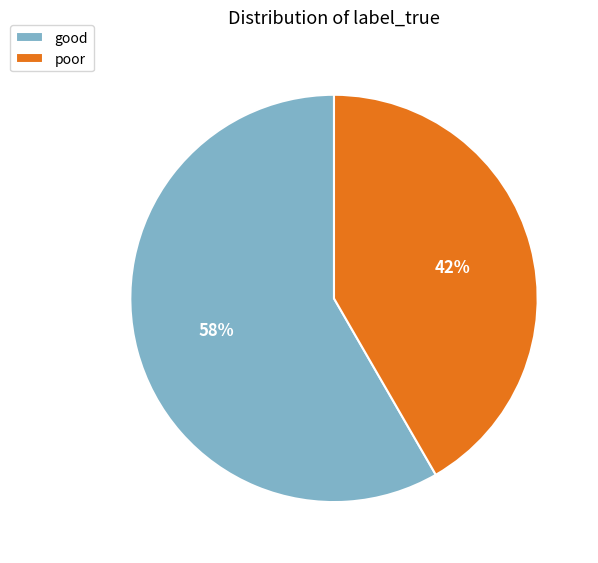

To the nearest percent, what is the combined percentage of good and poor?

100%